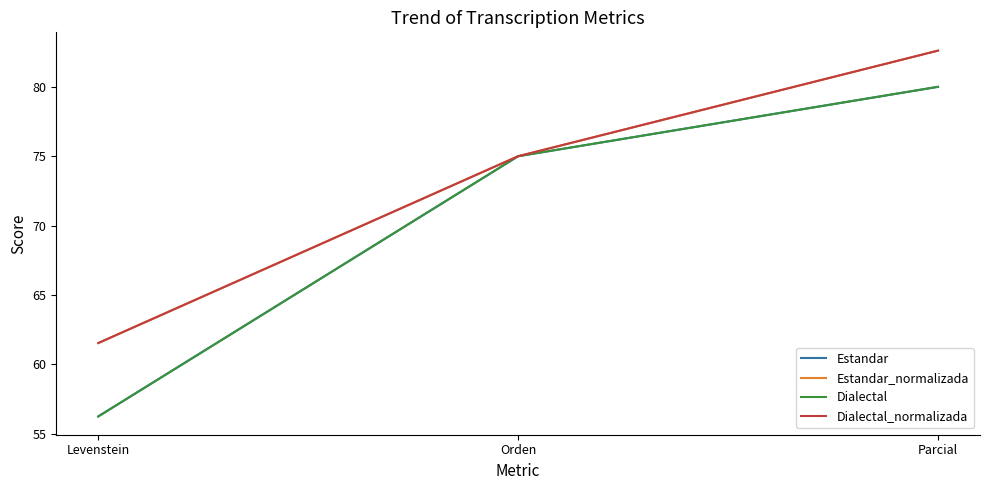

Does the chart display data point markers on the line(s)?

No